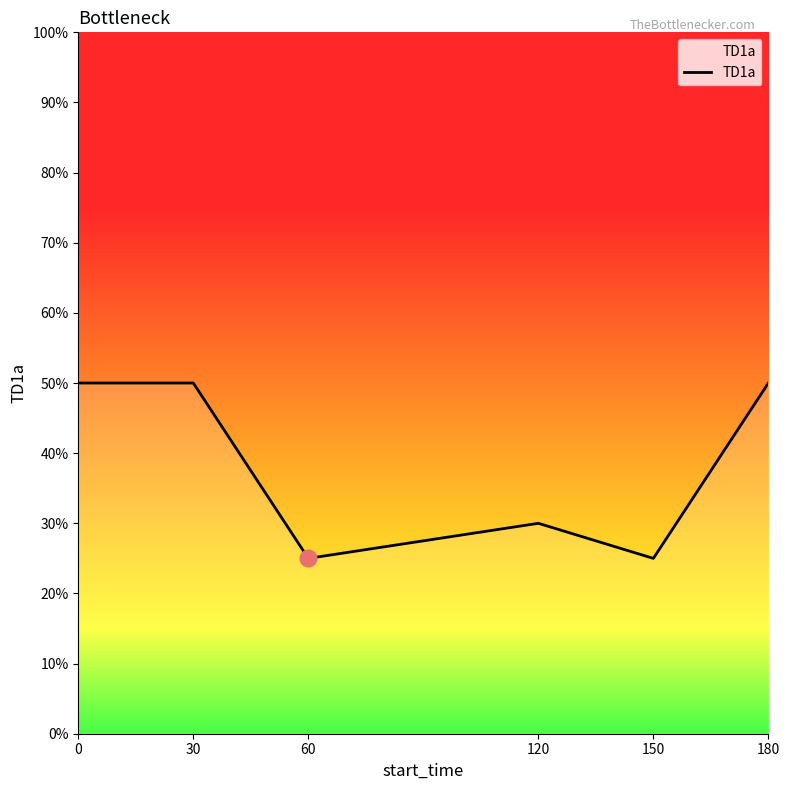

What is the change in value from 150 to 180?

+0.2